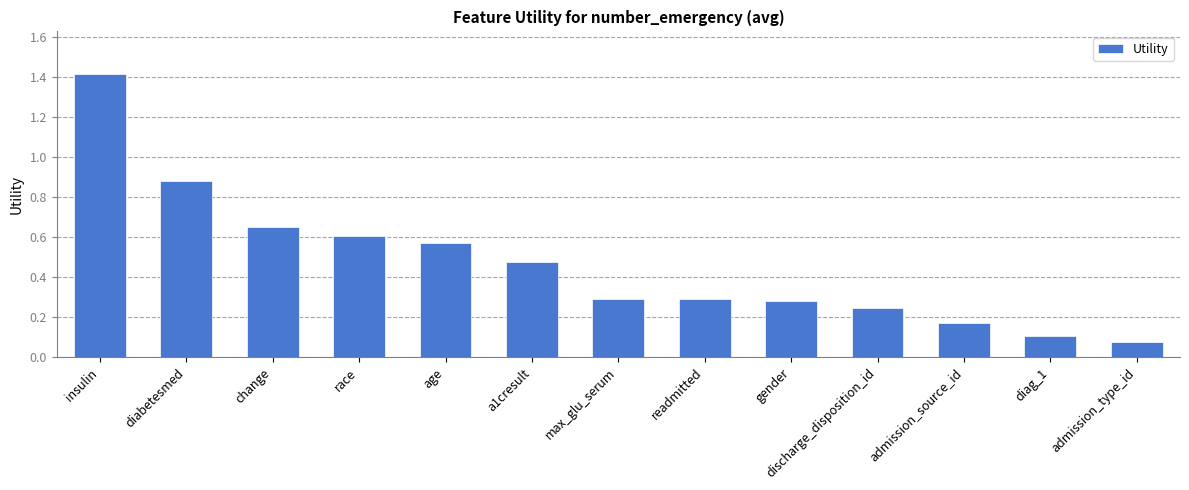

What is the greatest value displayed?

1.4